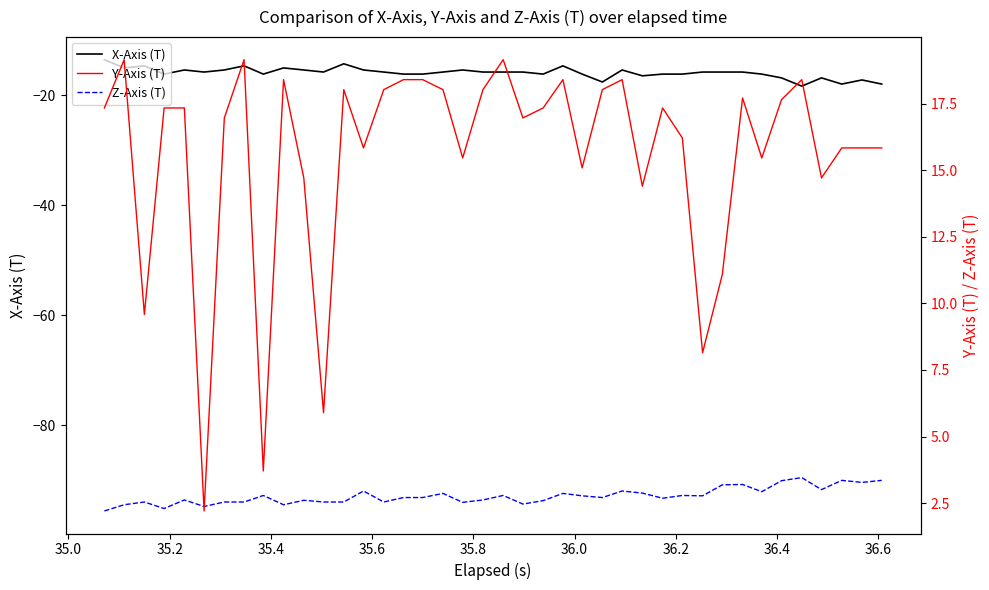

Is the value of X-Axis (T) at 18 greater than the value of Y-Axis (T) at 20?

No